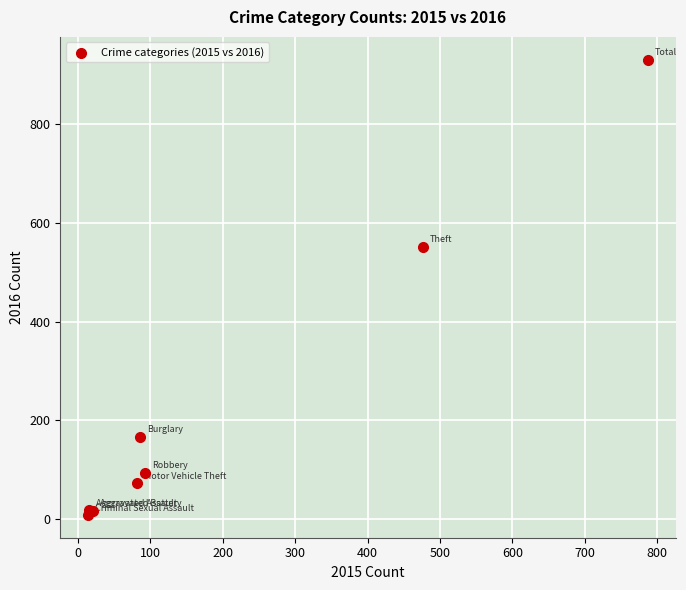

What Y value in the scatter plot is closest to 469?

552